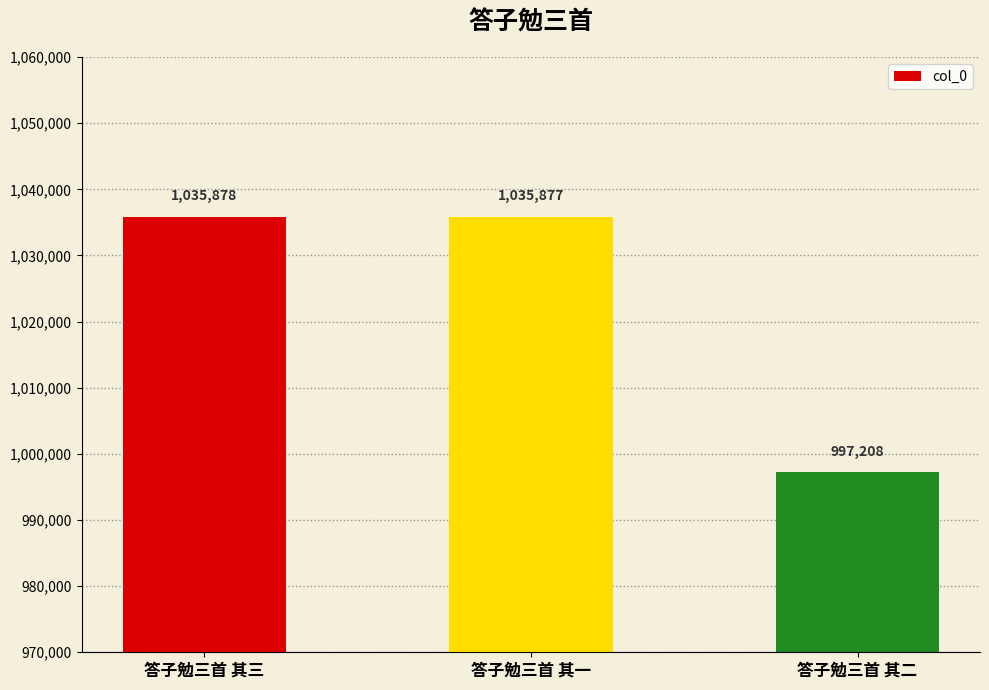

Reading left to right, transcribe all the data shown in this chart.

答子勉三首 其三=1035878	答子勉三首 其一=1035877	答子勉三首 其二=997208